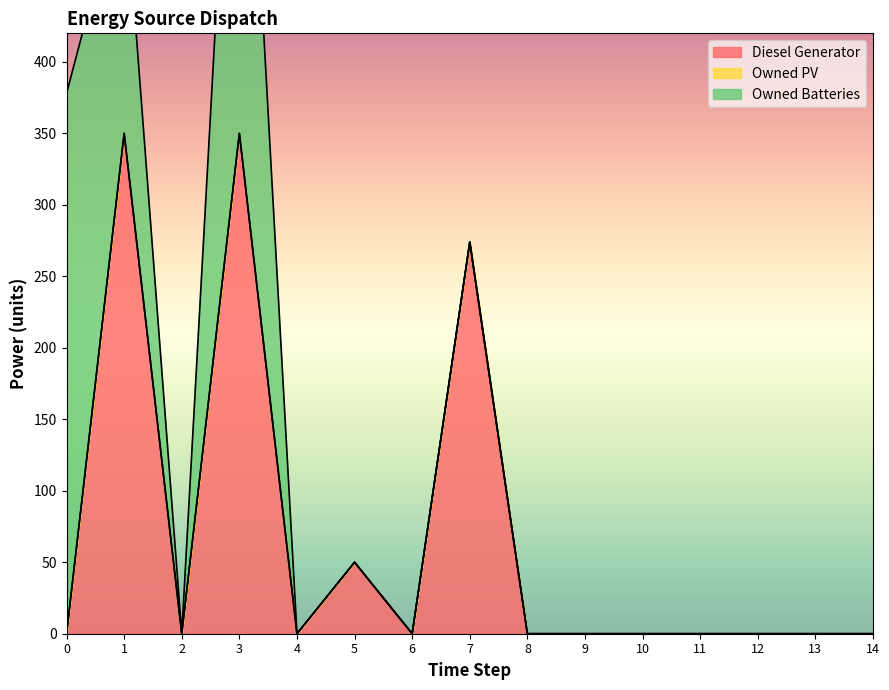

Does the chart have visible grid lines?

No